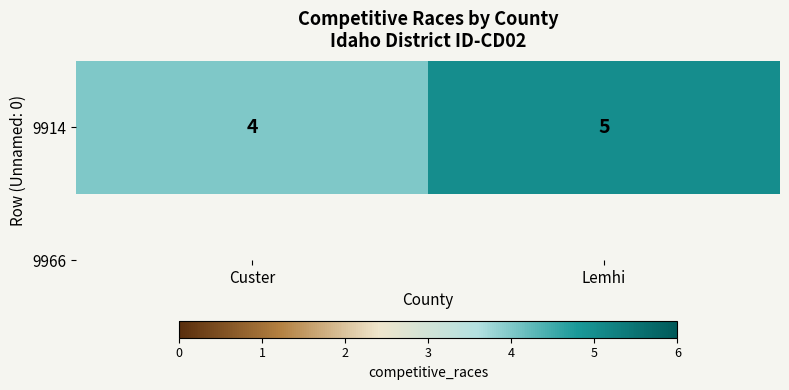

Reading left to right, list all the values displayed in this chart.

Custer=4	Lemhi=5